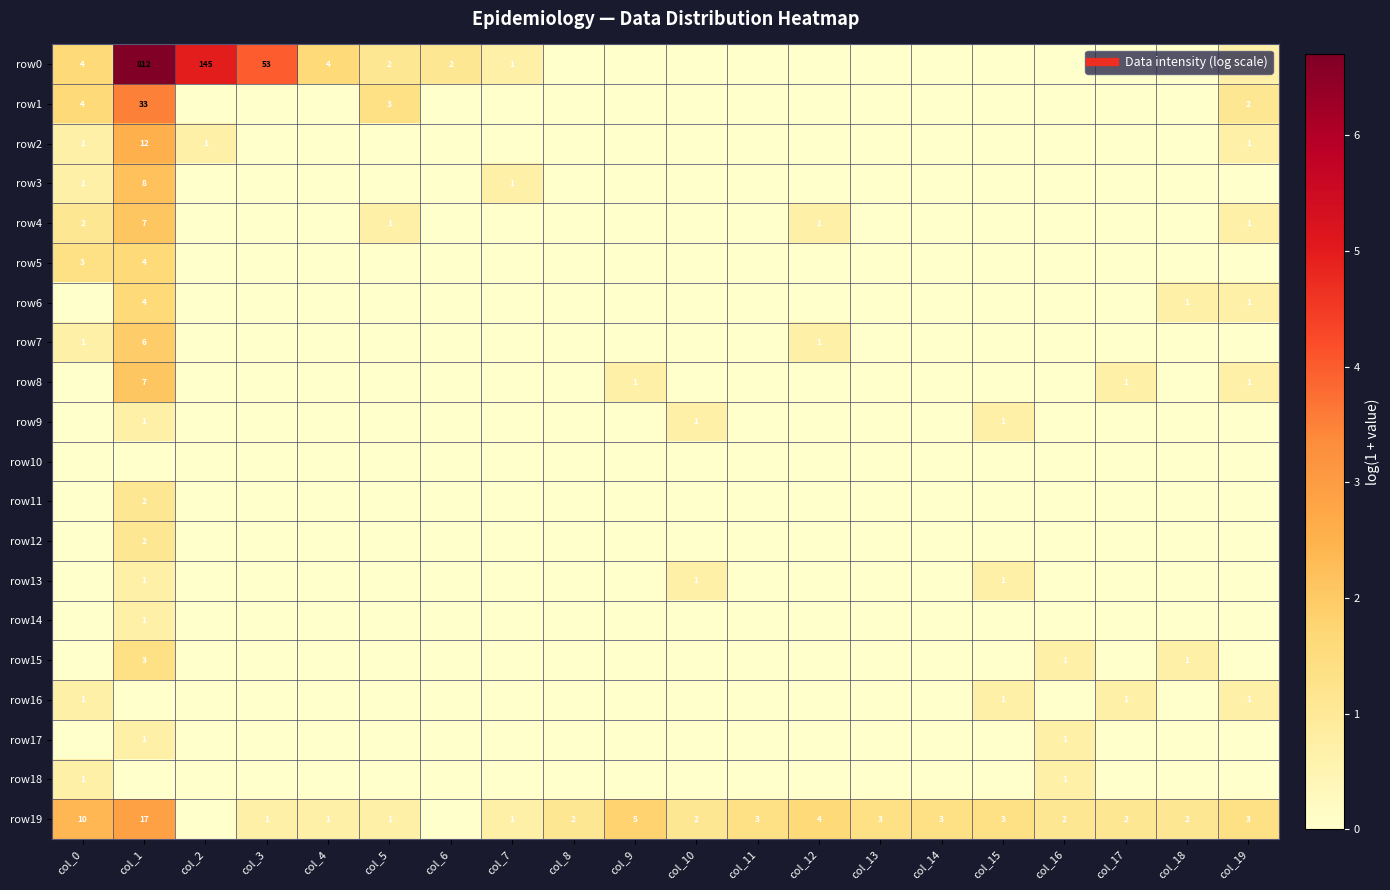

Which has a higher value, col_11 or col_8?

col_11